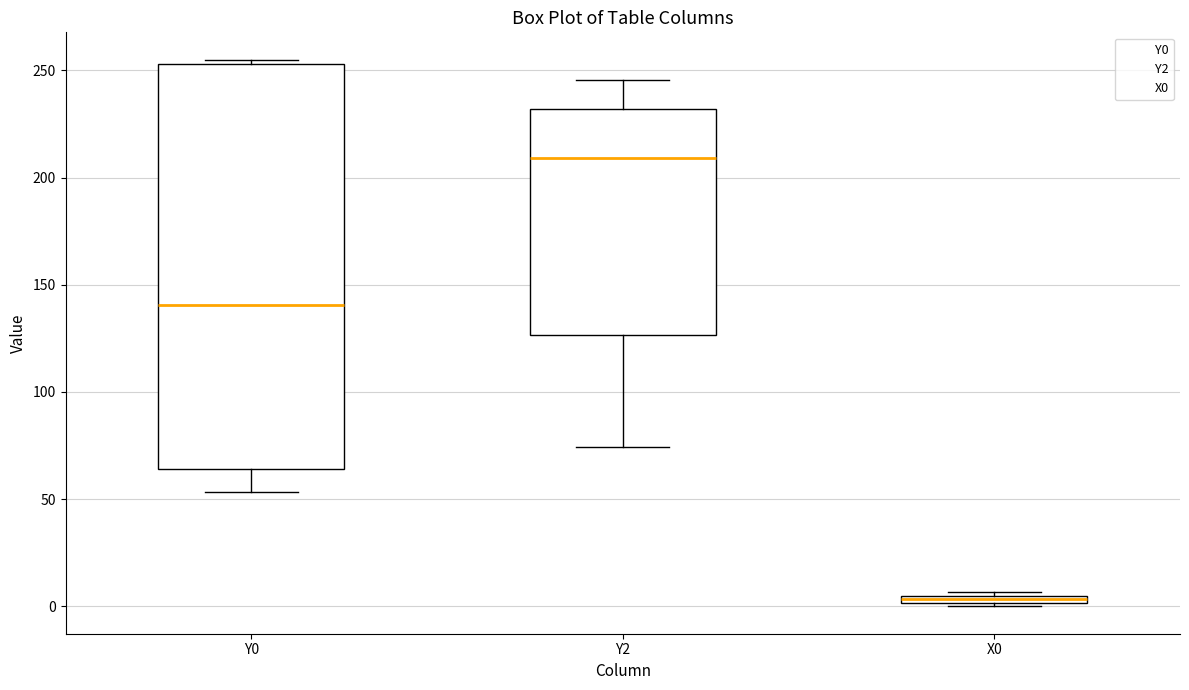

Which box's median line is the highest?

Y2